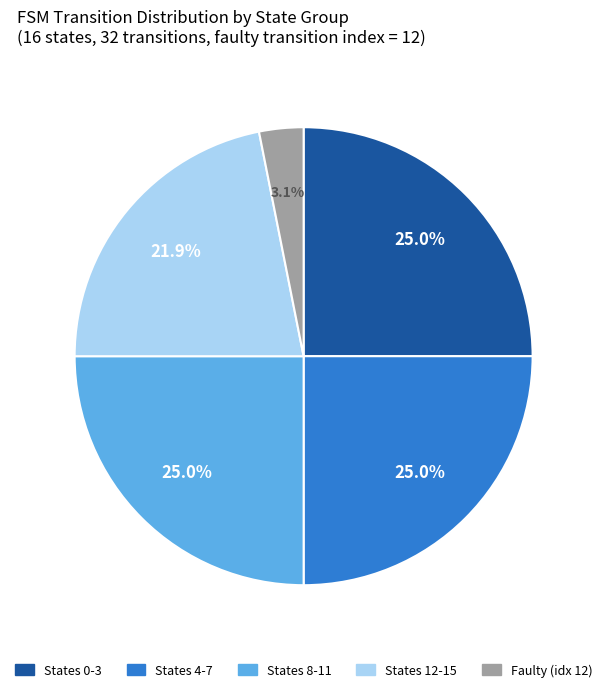

Is there any slice that represents more than half of the pie?

No